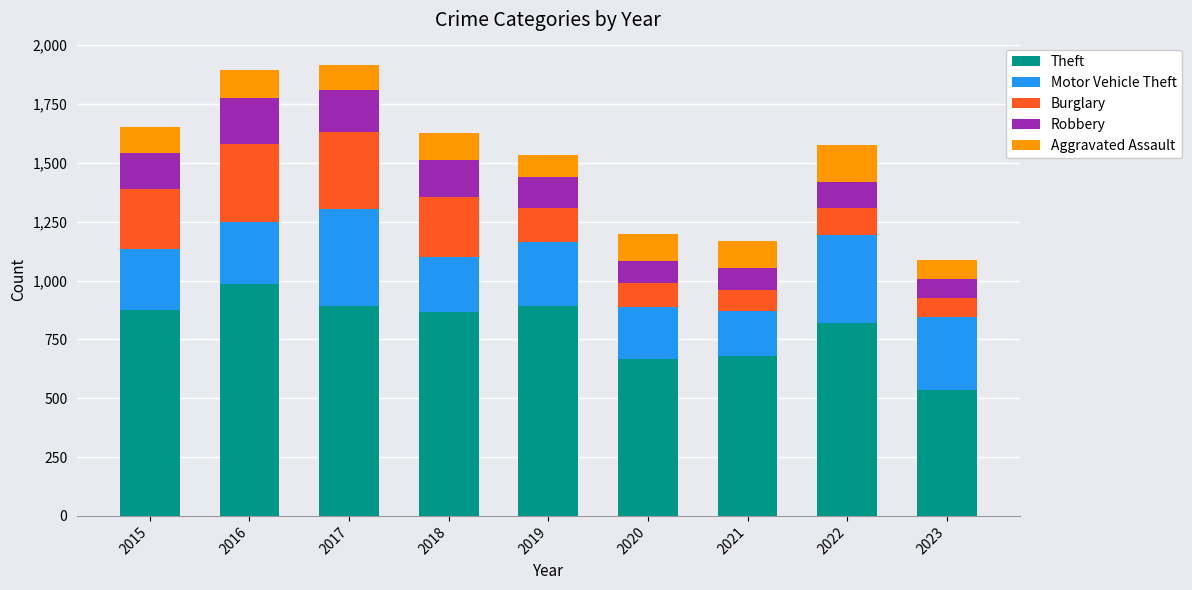

What is the highest value of the Theft series?

984